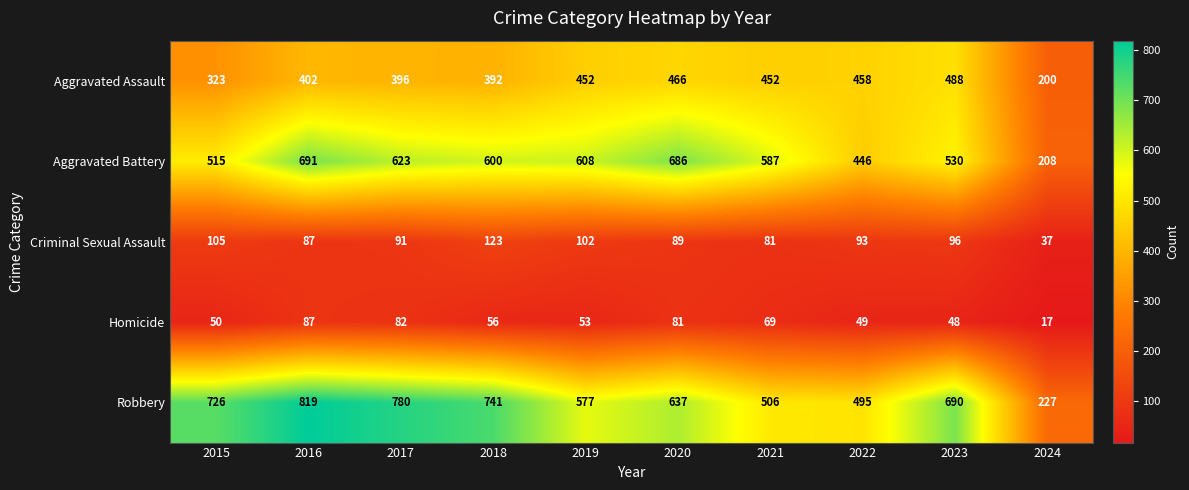

Is the value of Robbery at 2016 greater than the value of Homicide at 2021?

Yes